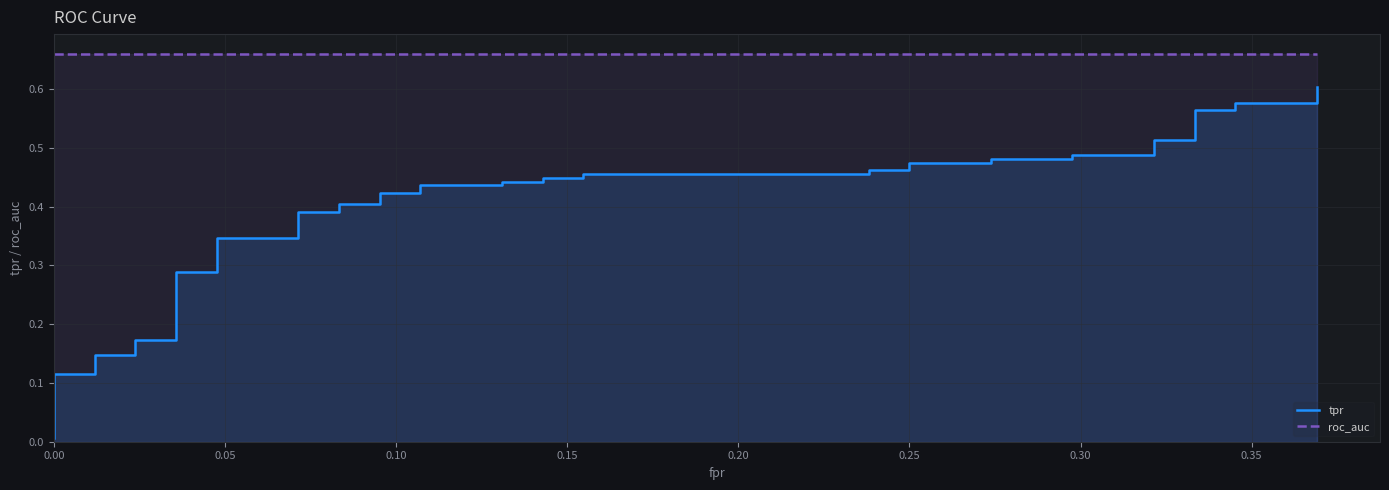

Reading left to right, transcribe all the data shown in this chart.

tpr: 0.0	0.1	0.1	0.1	0.1	0.2	0.2	0.3	0.3	0.3	0.3	0.4	0.4	0.4	0.4	0.4	0.4	0.4	0.4	0.4	0.4	0.4	0.4	0.5	0.5	0.5	0.5	0.5	0.5	0.5	0.5	0.5	0.5	0.5	0.5	0.6	0.6	0.6	0.6	0.6
roc_auc: 0.7	0.7	0.7	0.7	0.7	0.7	0.7	0.7	0.7	0.7	0.7	0.7	0.7	0.7	0.7	0.7	0.7	0.7	0.7	0.7	0.7	0.7	0.7	0.7	0.7	0.7	0.7	0.7	0.7	0.7	0.7	0.7	0.7	0.7	0.7	0.7	0.7	0.7	0.7	0.7